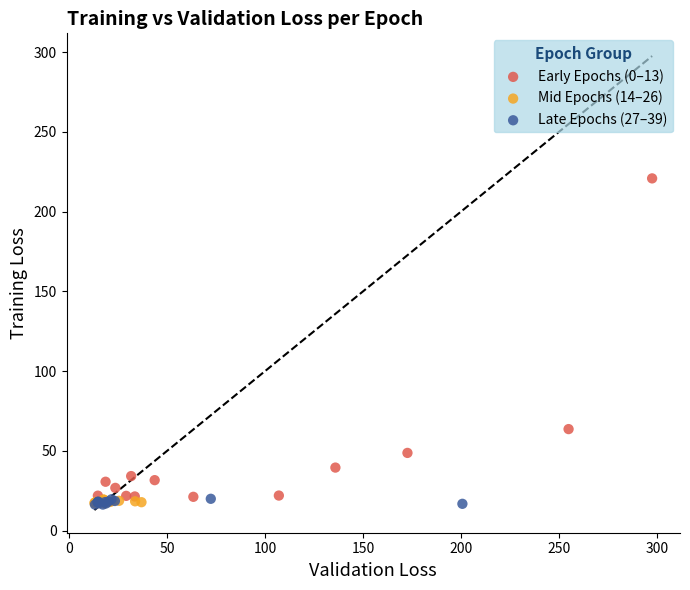

Which series reaches the maximum Y coordinate?

Early Epochs (0–13)